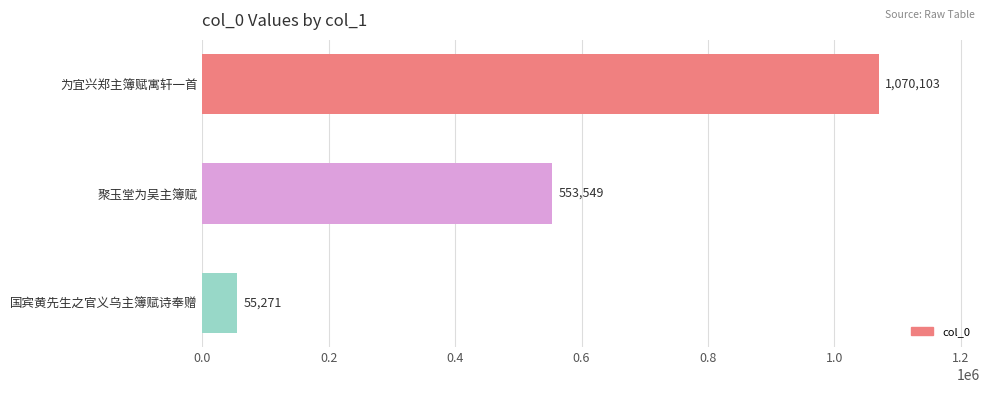

Rank the categories by value from highest to lowest.

为宜兴郑主簿赋寓轩一首, 聚玉堂为吴主簿赋, 国宾黄先生之官义乌主簿赋诗奉赠